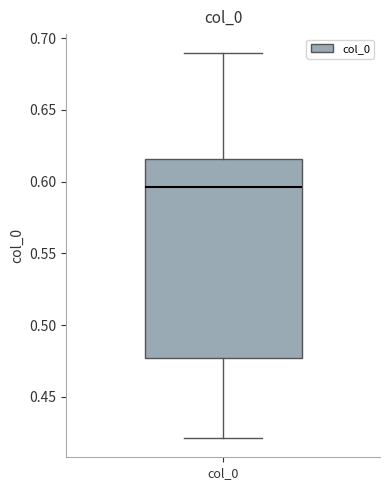

Where does the upper whisker of the box for col_0 end on the y-axis? The values are not printed on the chart, so give them approximately, as read against the axis.

0.690